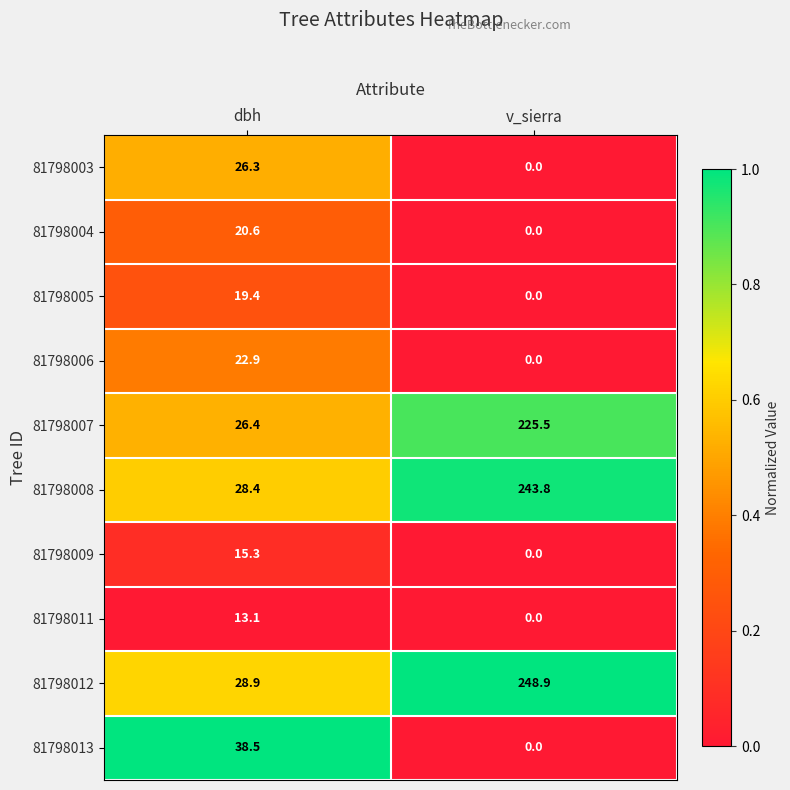

How many values in the 81798008 series exceed 243?

1